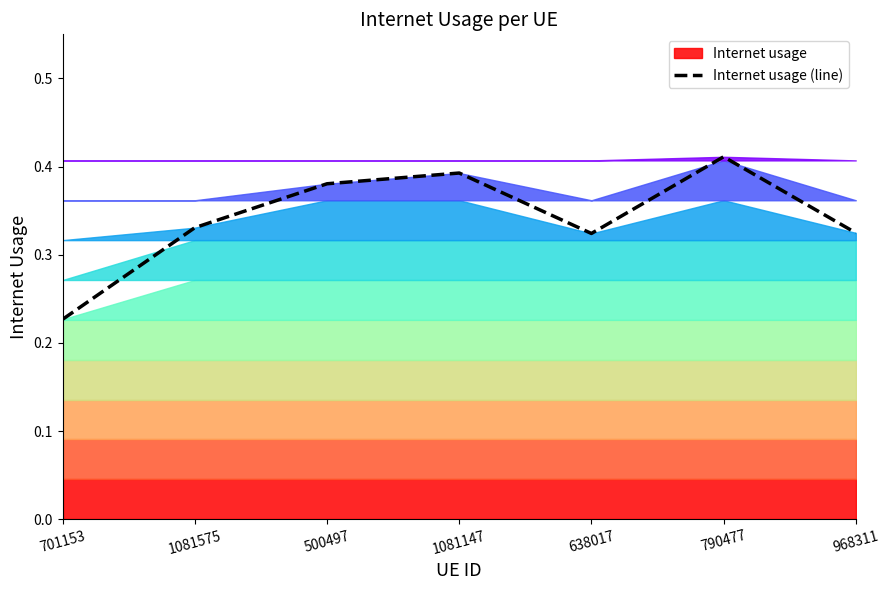

The chart shows a value of 0.2 at 701153. True or false?

True